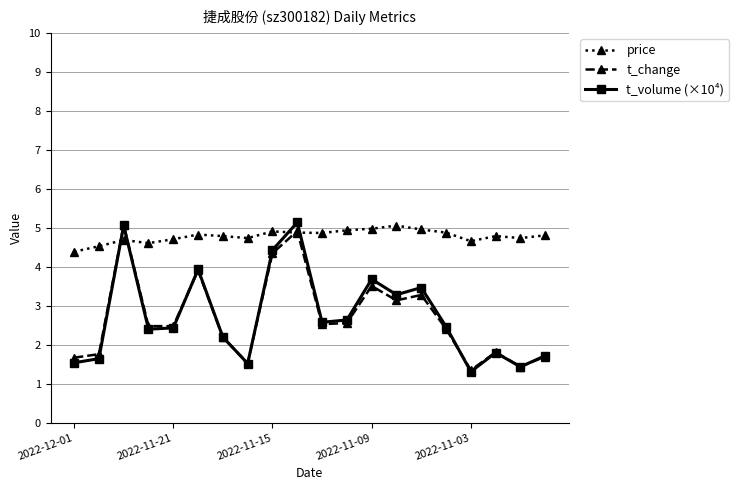

How many times do price and t_volume (×10⁴) cross each other?

4